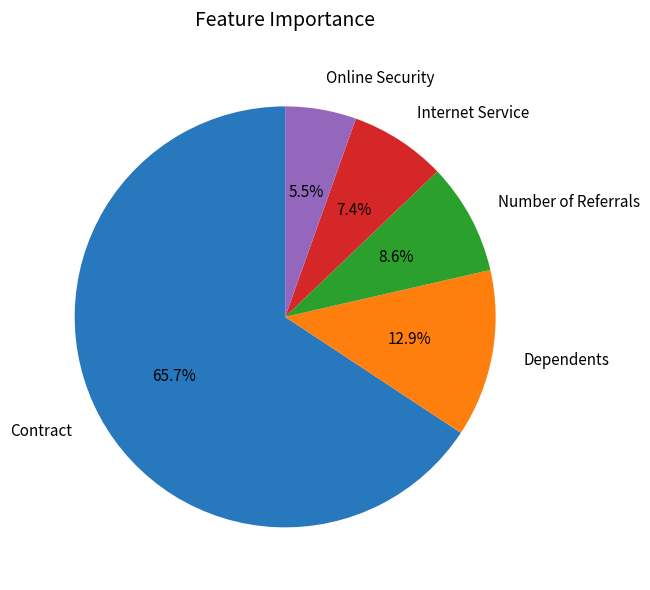

What percentage is the Dependents slice, to the nearest percent?

13%